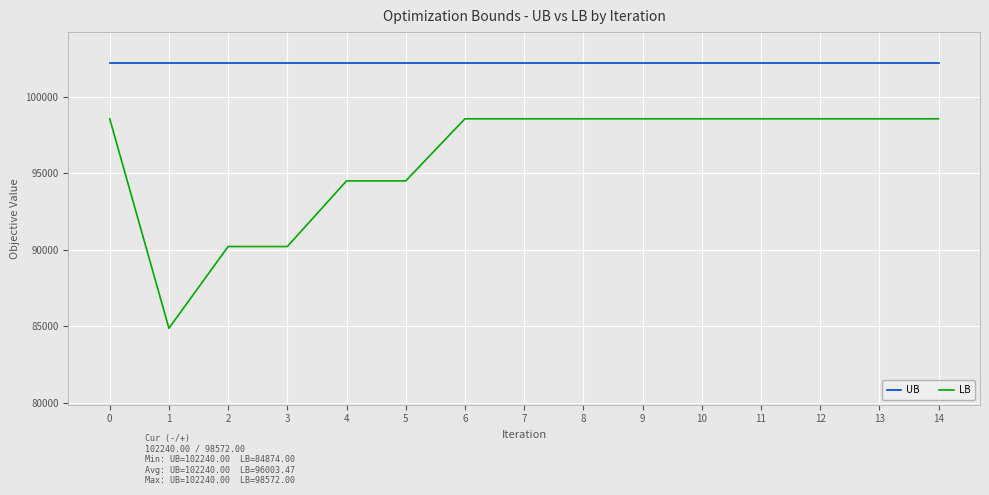

How many categories are shown in the chart?

15